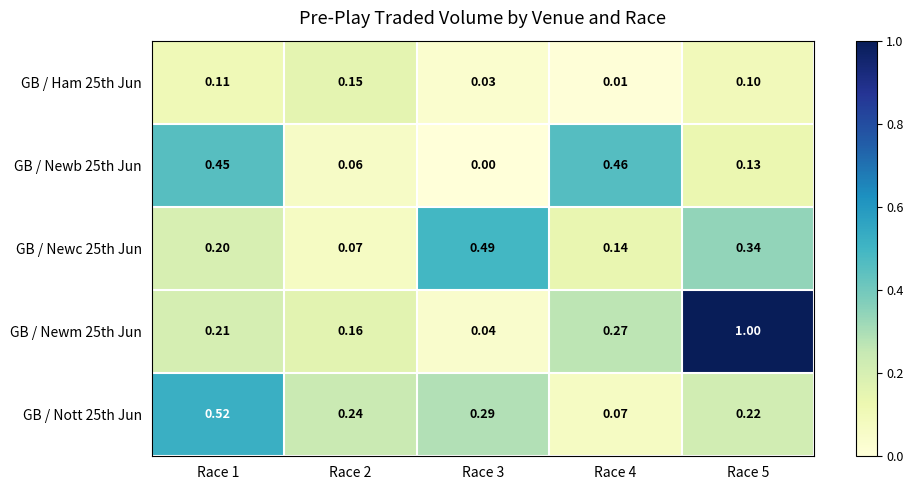

Is the value of GB / Ham 25th Jun at Race 5 greater than the value of GB / Newm 25th Jun at Race 1?

No